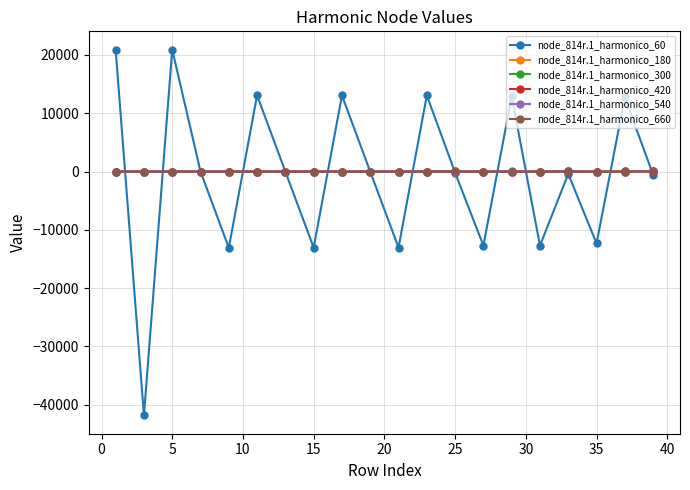

Which series has the largest range (max minus min)?

node_814r.1_harmonico_60